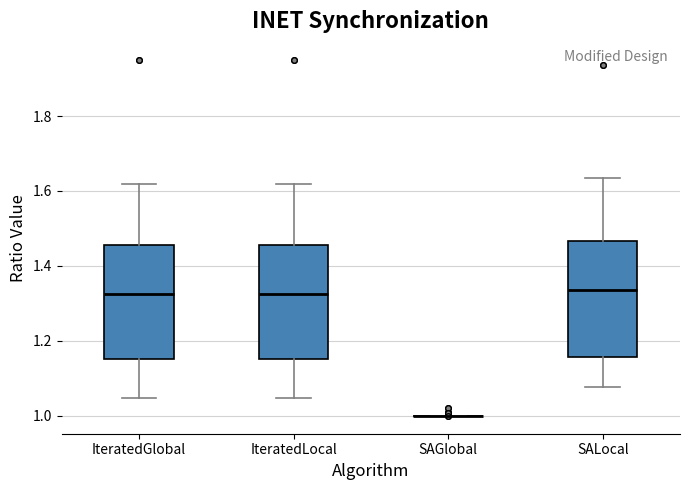

Reading left to right, transcribe this box plot: for each box, give where its median line is, the range the box spans, and where its two whiskers end, as read against the y-axis. The values are not printed on the chart, so give them approximately, as read against the axis.

IteratedGlobal: median 1.32, box 1.16 to 1.46, whiskers 1.04 to 1.62
IteratedLocal: median 1.32, box 1.16 to 1.46, whiskers 1.04 to 1.62
SAGlobal: box collapsed to a line at 1.00, whiskers 1.00 to 1.00
SALocal: median 1.34, box 1.16 to 1.46, whiskers 1.08 to 1.64